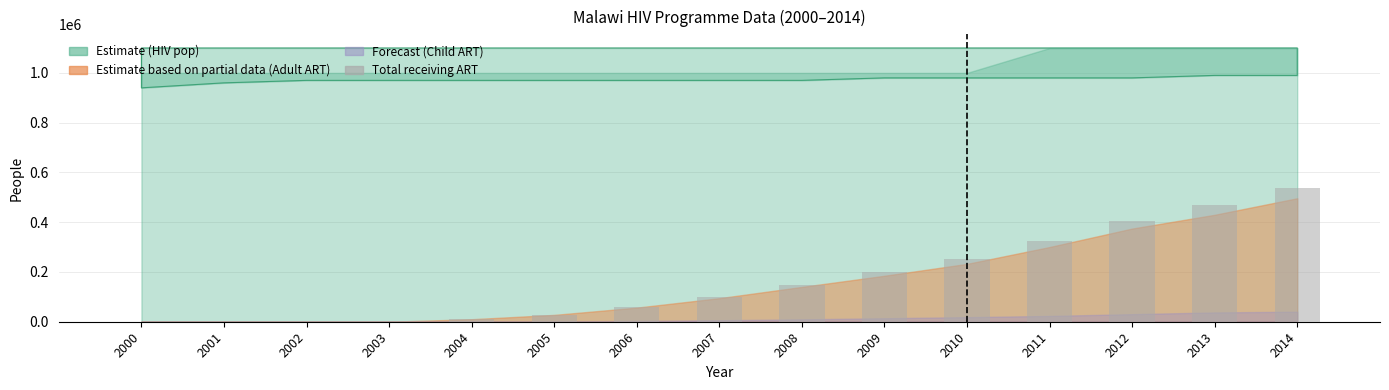

Is it true that the value at 2014 is 536527?

True